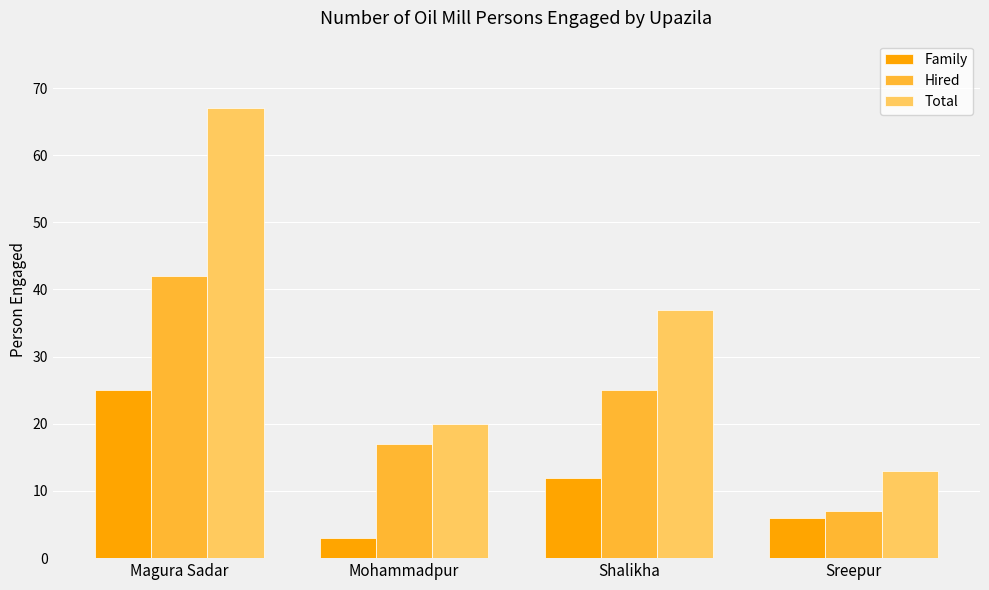

How many values in the Family series are below 12?

2